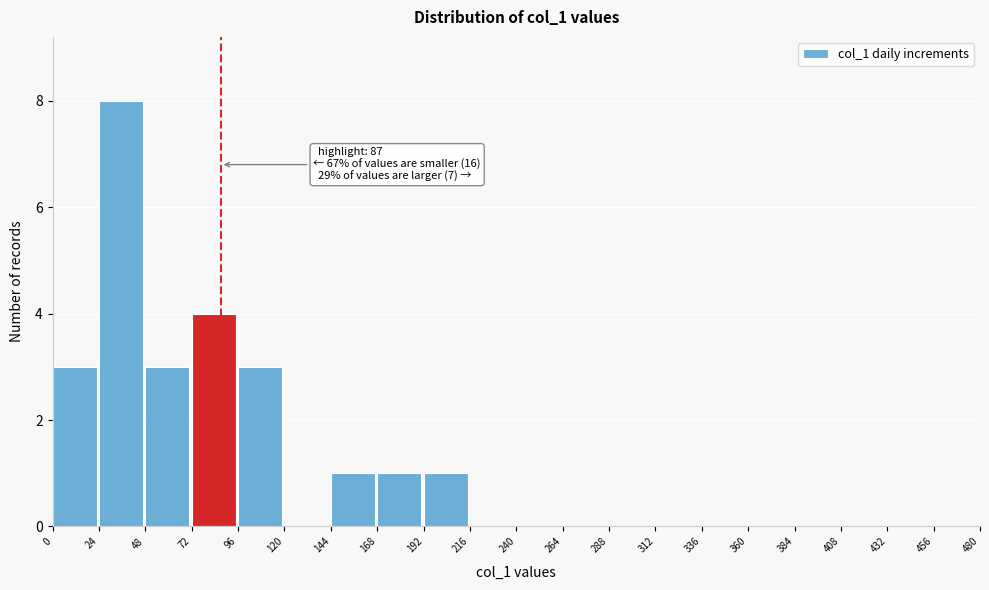

Which range on the x-axis has the tallest bar?

24 to 48